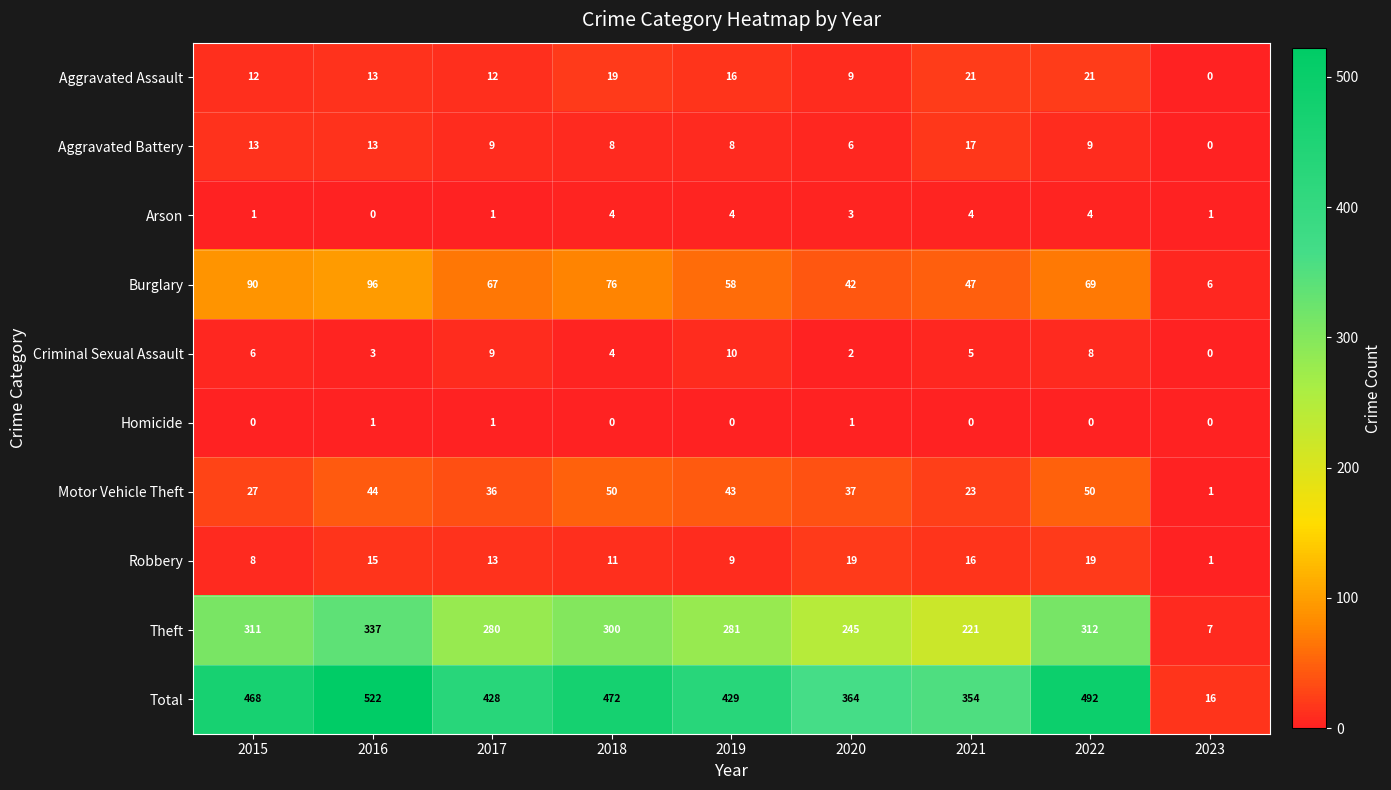

Which series changed the most between 2016 and 2017?

Total